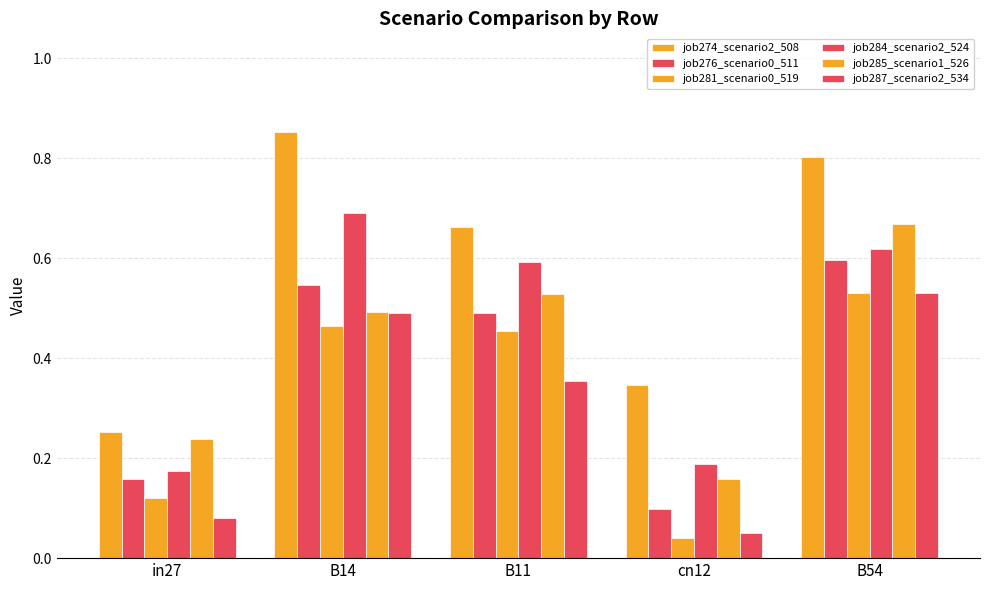

At which category does the chart reach its peak across all series?

B14